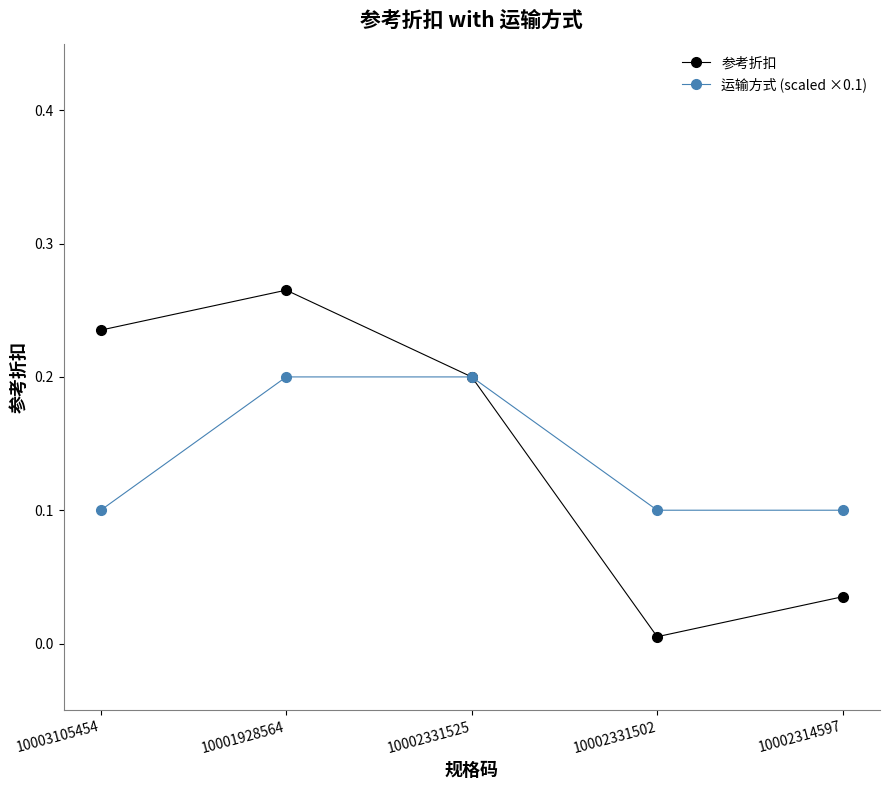

What is the label of the 4th point from the left?

10002331502